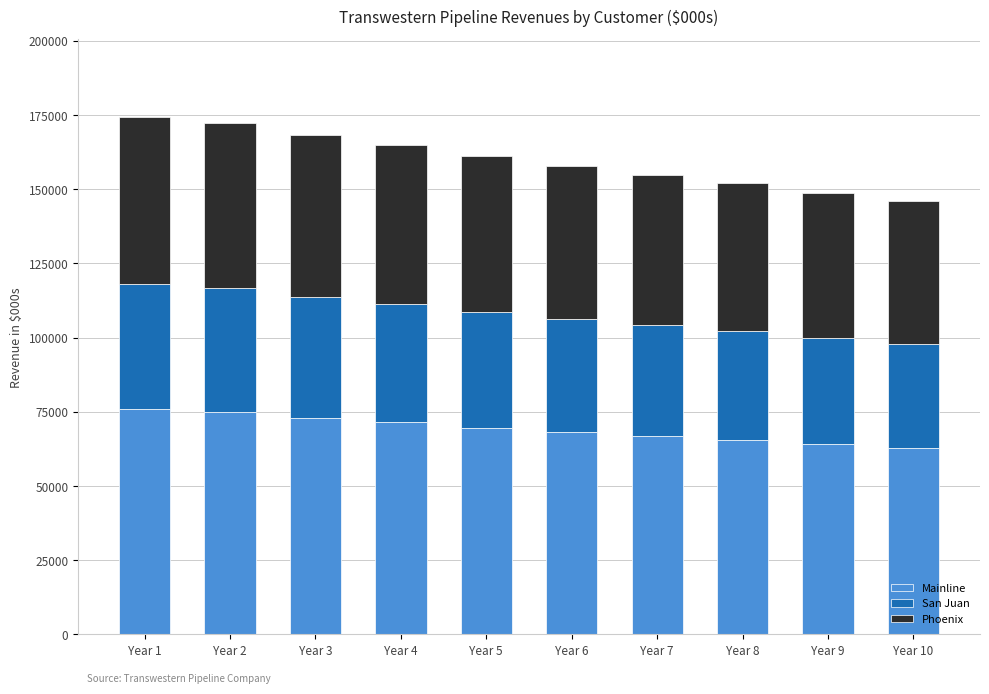

What is the average value of the Mainline series?

69259.0